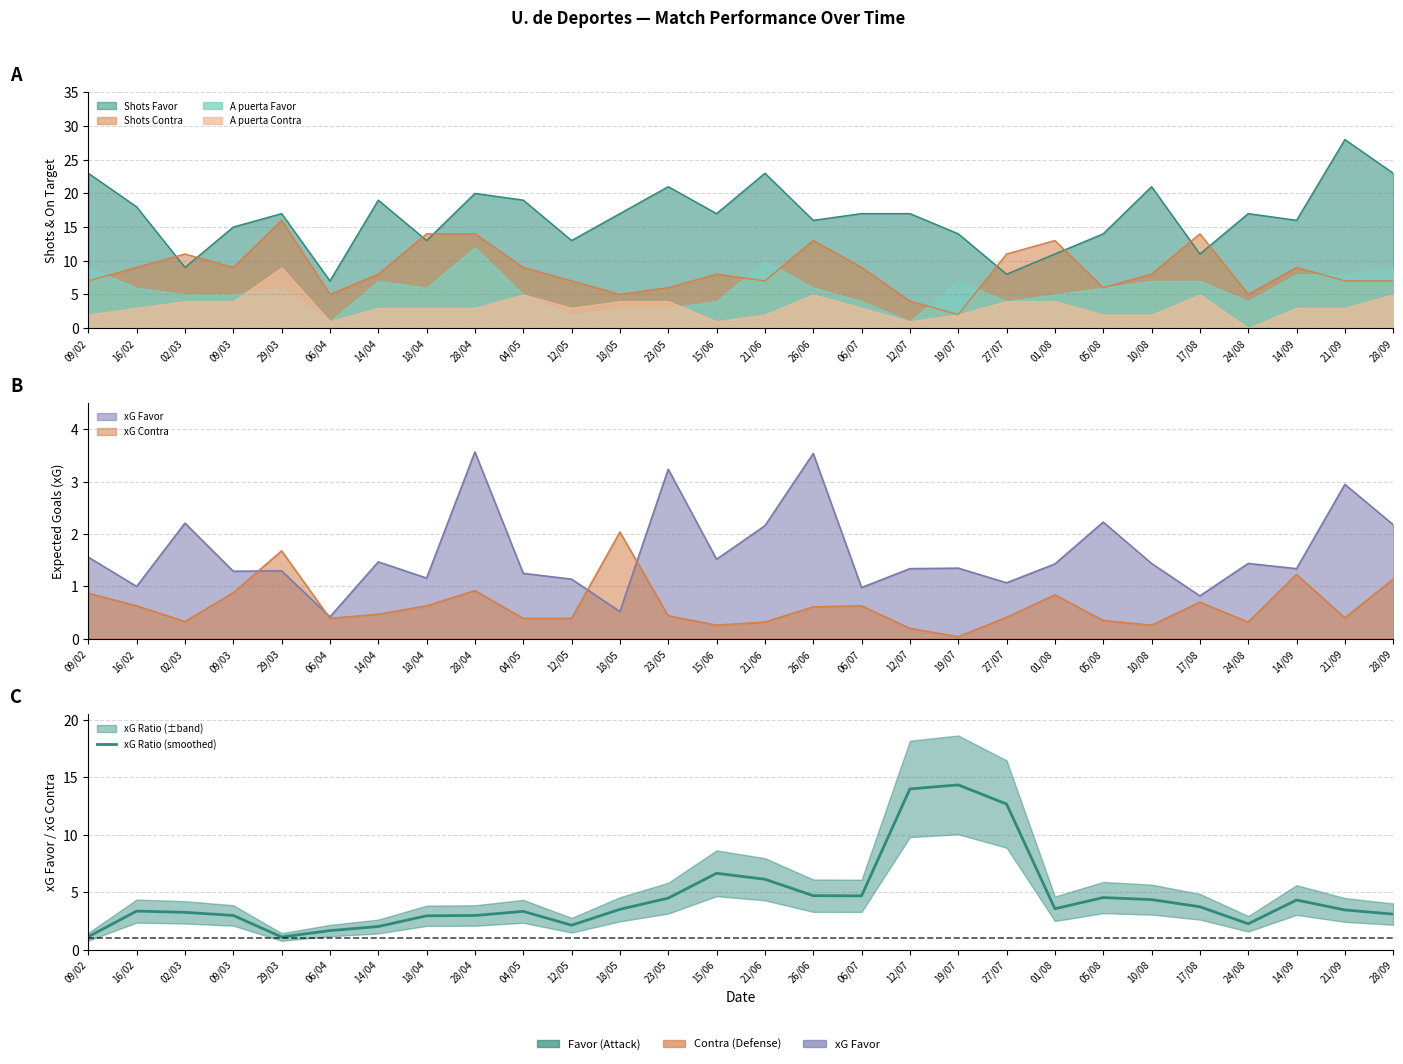

List the labels in order of value, largest first.

19/07, 12/07, 27/07, 15/06, 21/06, 26/06, 06/07, 05/08, 23/05, 10/08, 14/09, 17/08, 01/08, 18/05, 21/09, 16/02, 04/05, 02/03, 28/09, 09/03, 28/04, 18/04, 24/08, 12/05, 14/04, 06/04, 09/02, 29/03